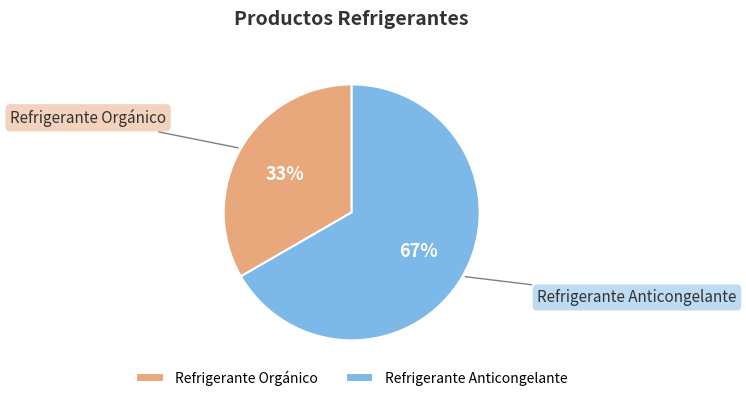

What percentage is the Refrigerante Anticongelante slice, to the nearest percent?

67%